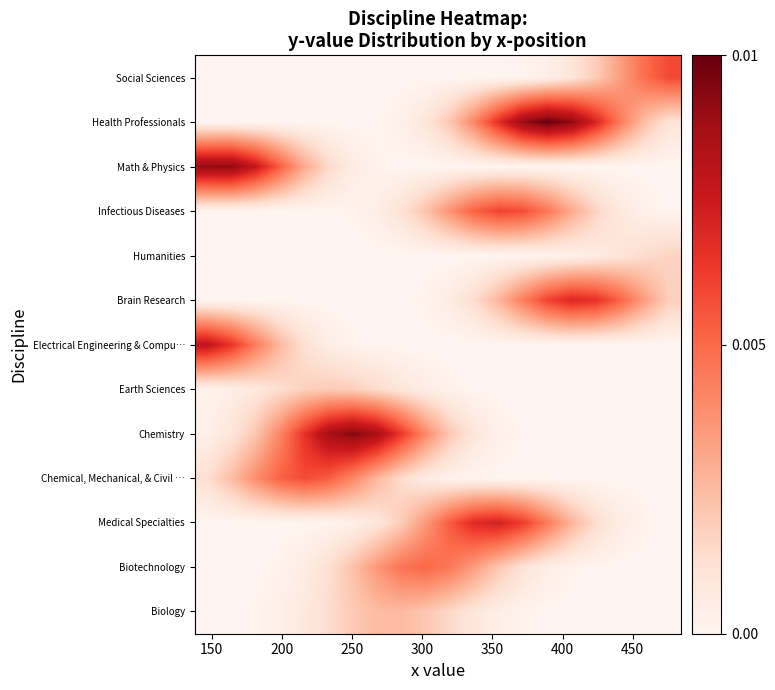

List the series in order of their peak value, highest first.

Health Professionals, Chemistry, Math & Physics, Electrical Engineering & Compu…, Medical Specialties, Brain Research, Infectious Diseases, Social Sciences, Chemical, Mechanical, & Civil …, Biotechnology, Biology, Earth Sciences, Humanities